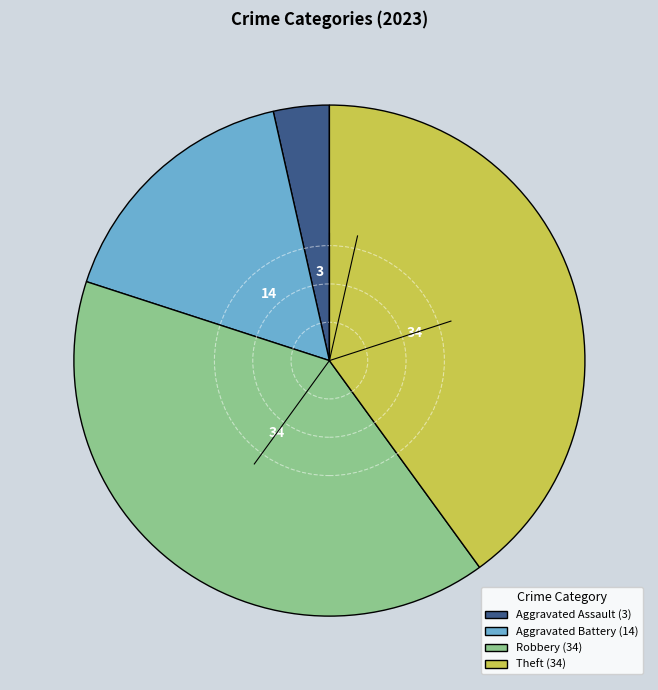

Is there a majority slice in this chart?

No